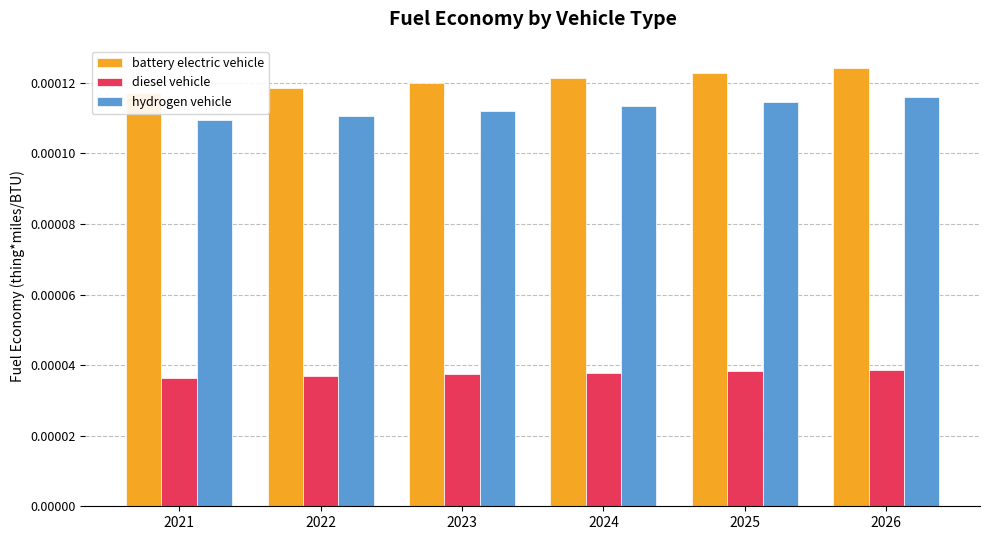

Rank the categories by hydrogen vehicle value from lowest to highest.

2021, 2022, 2023, 2024, 2025, 2026